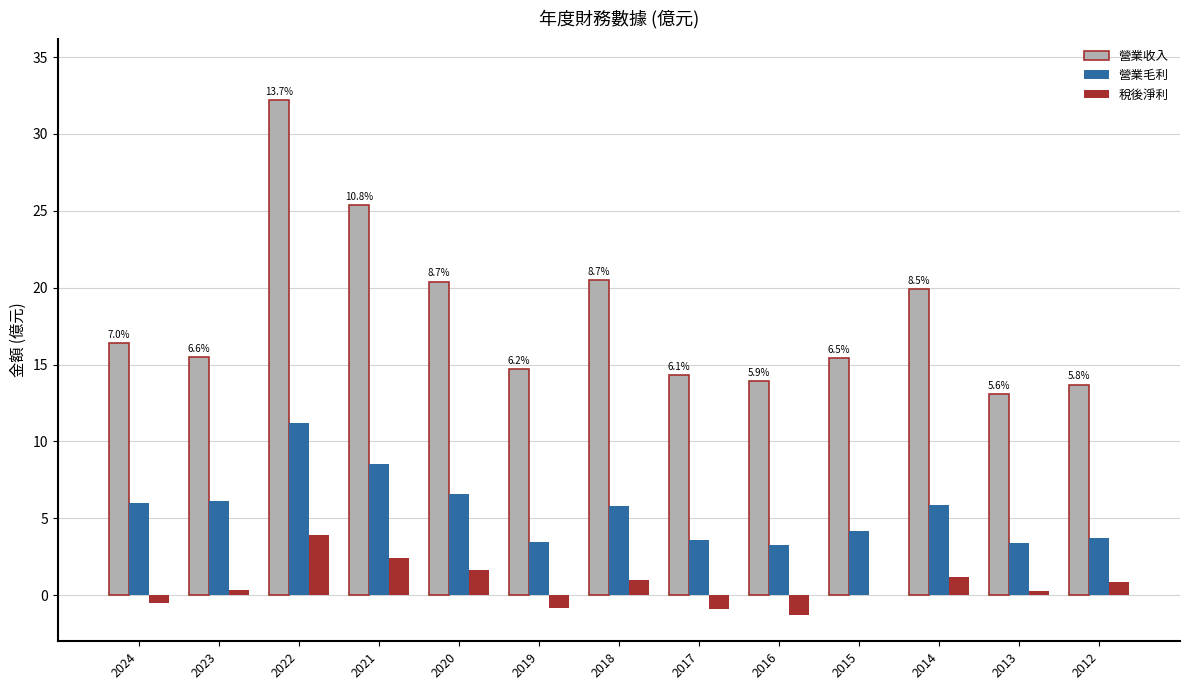

How many groups of bars are there?

13